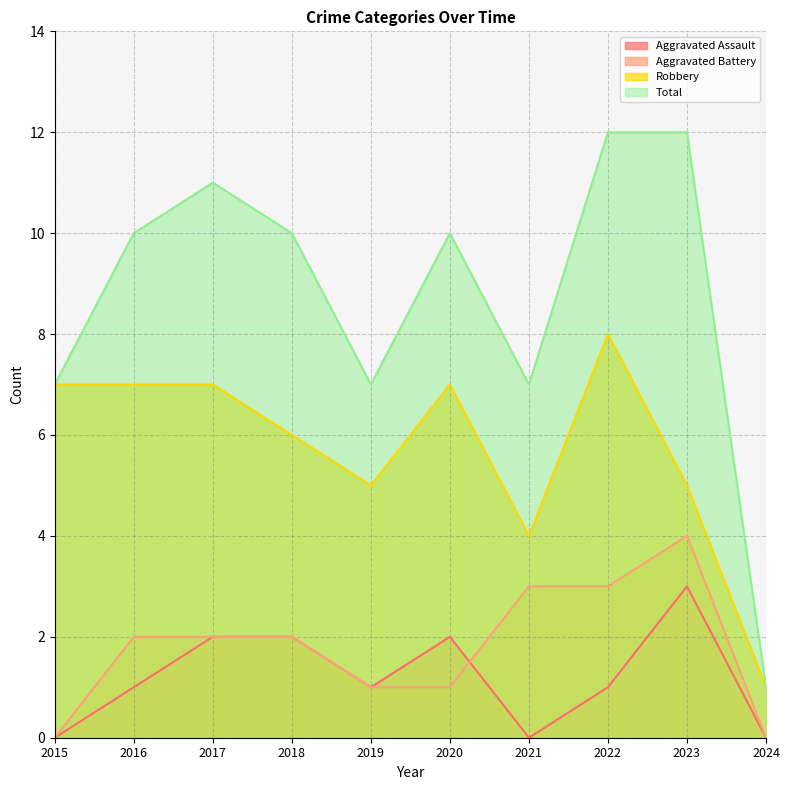

Where is Robbery nearest to the value 4?

2021